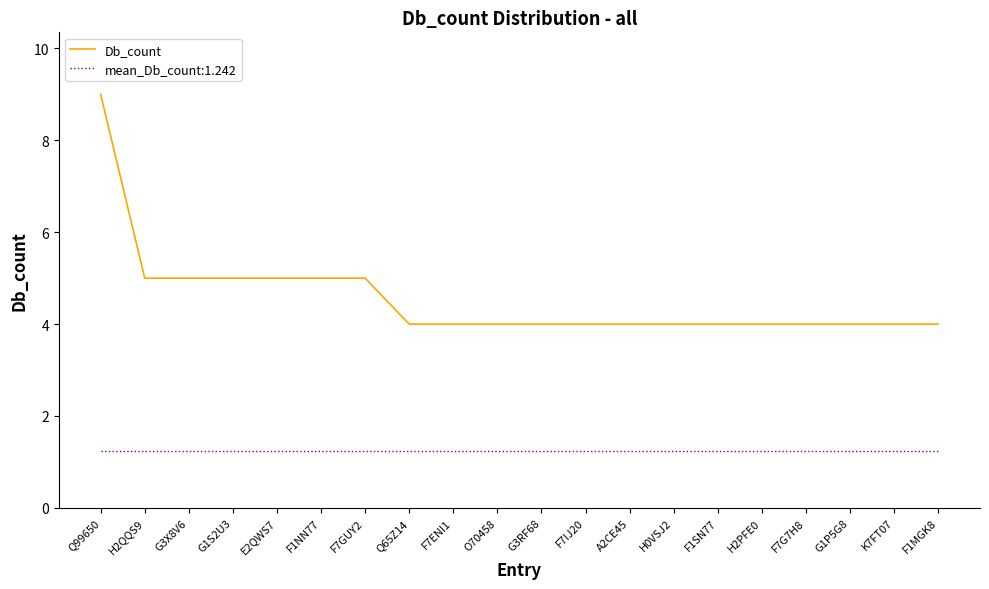

Is the value of mean_Db_count:1.242 at G3X8V6 greater than the value of Db_count at F1SN77?

No